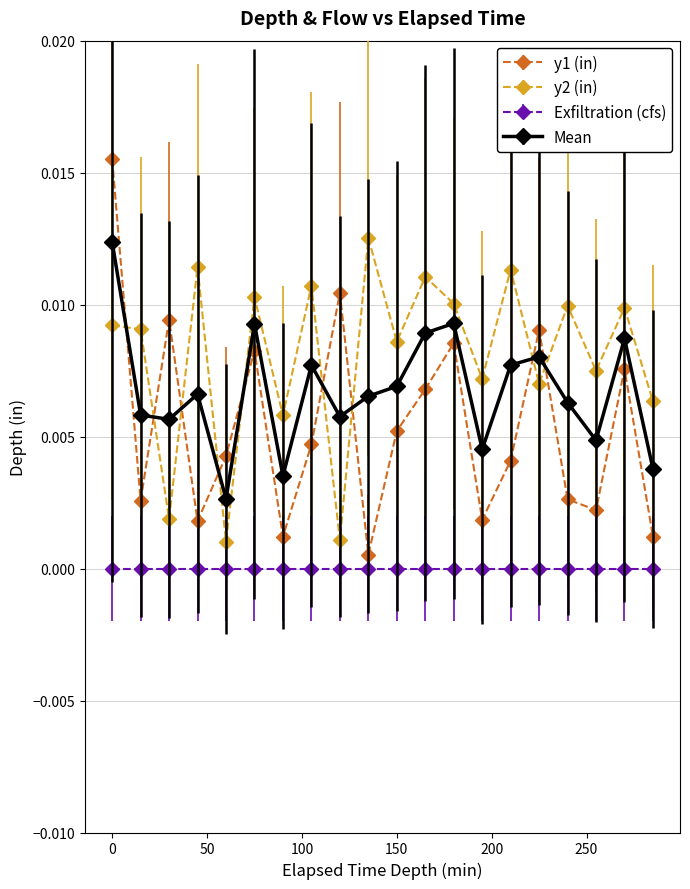

Which series has the widest spread of values?

y1 (in)